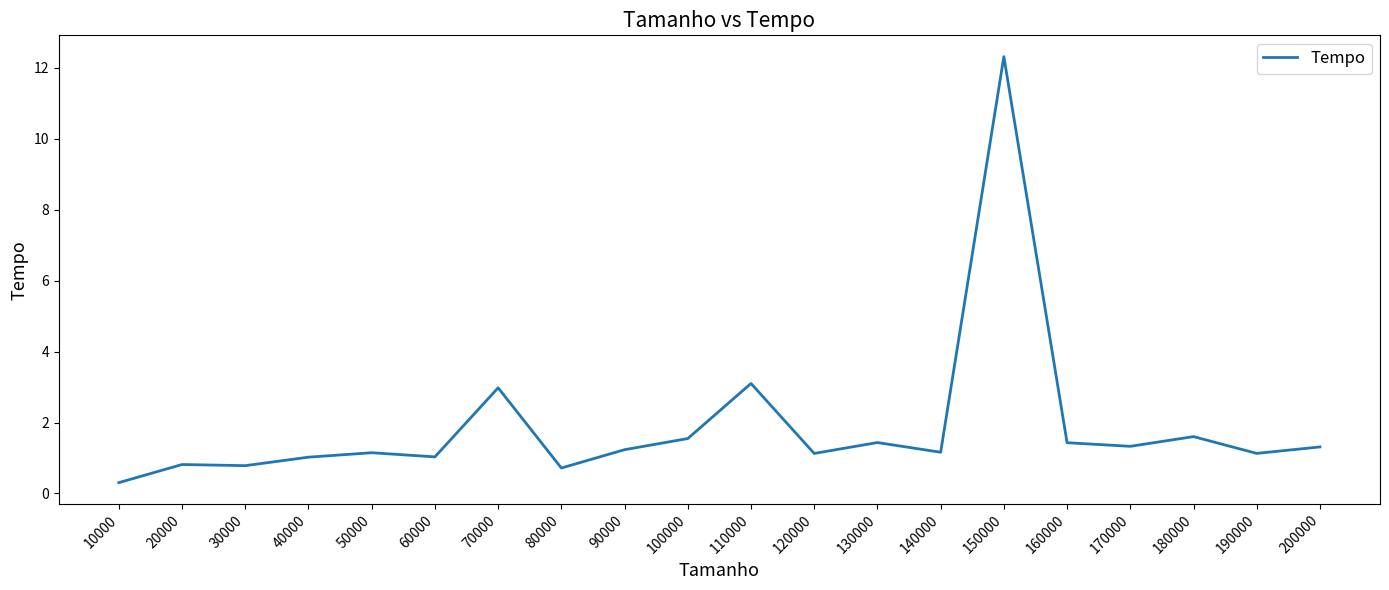

What value does the data have at 10000?

0.3